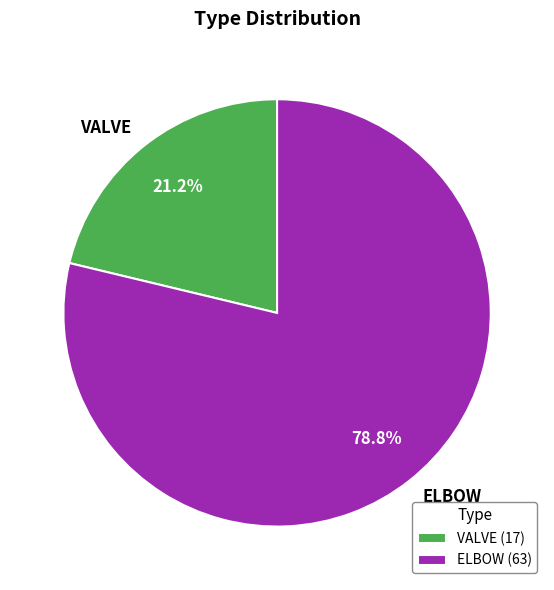

Combined, do ELBOW and VALVE account for over 50%?

Yes